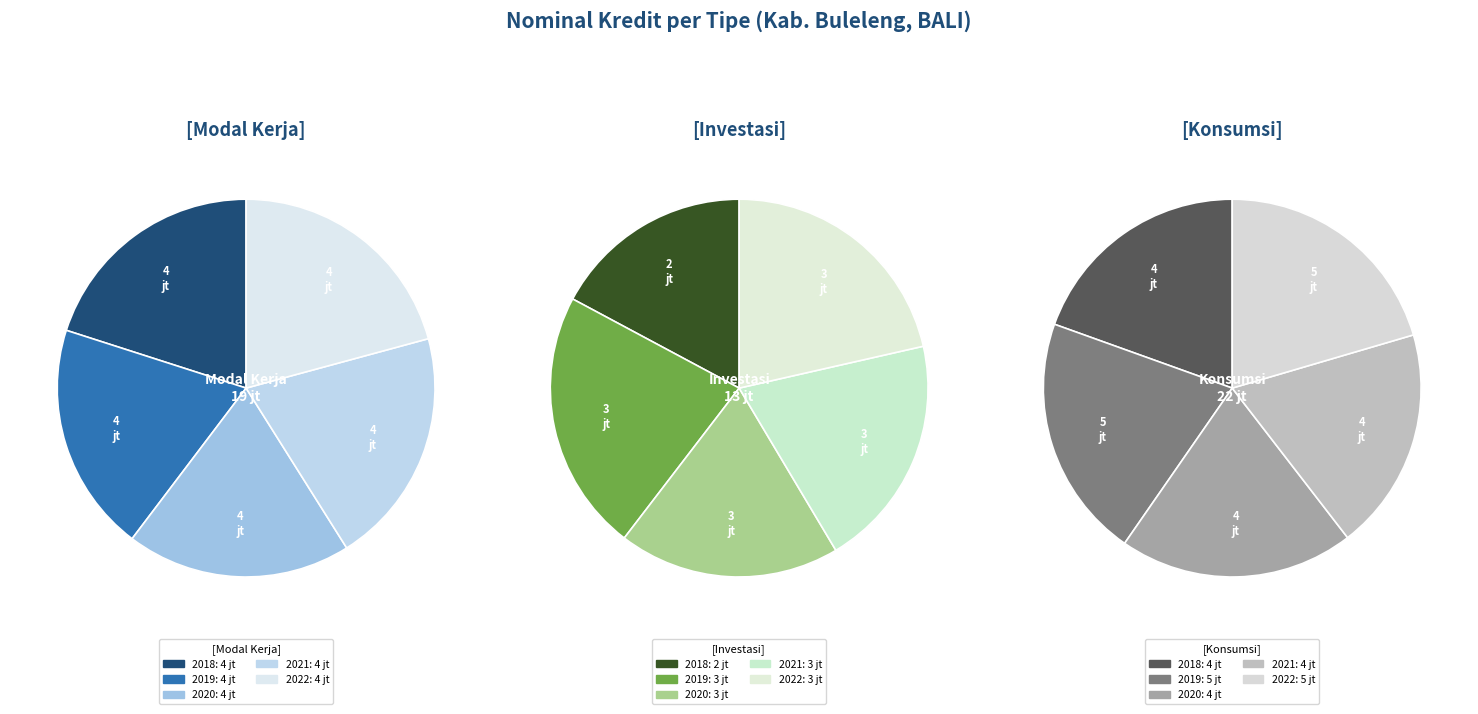

Is it true that 2022 is 20% of the pie?

True